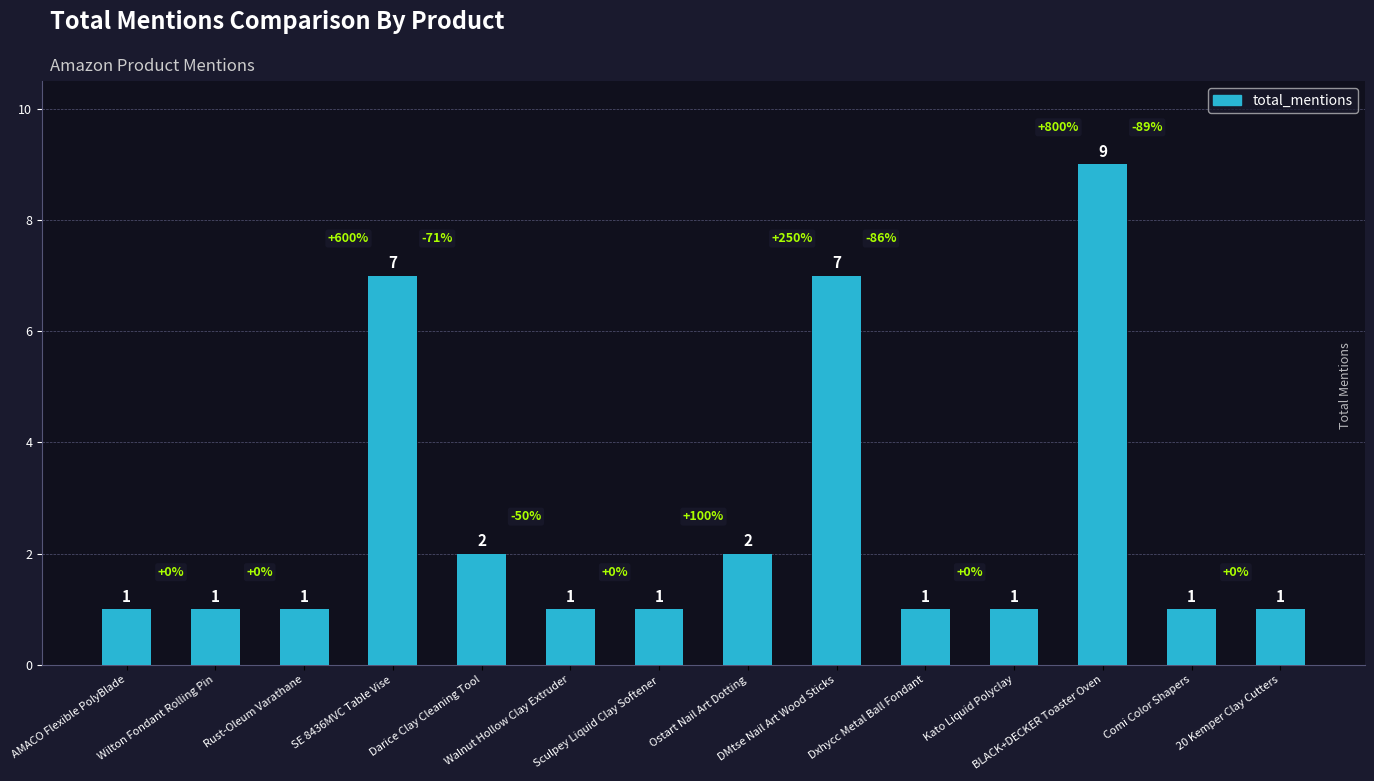

Reading left to right, list all the values displayed in this chart.

AMACO Flexible PolyBlade=1	Wilton Fondant Rolling Pin=1	Rust-Oleum Varathane=1	SE 8436MVC Table Vise=7	Darice Clay Cleaning Tool=2	Walnut Hollow Clay Extruder=1	Sculpey Liquid Clay Softener=1	Ostart Nail Art Dotting=2	DMtse Nail Art Wood Sticks=7	Dxhycc Metal Ball Fondant=1	Kato Liquid Polyclay=1	BLACK+DECKER Toaster Oven=9	Comi Color Shapers=1	20 Kemper Clay Cutters=1